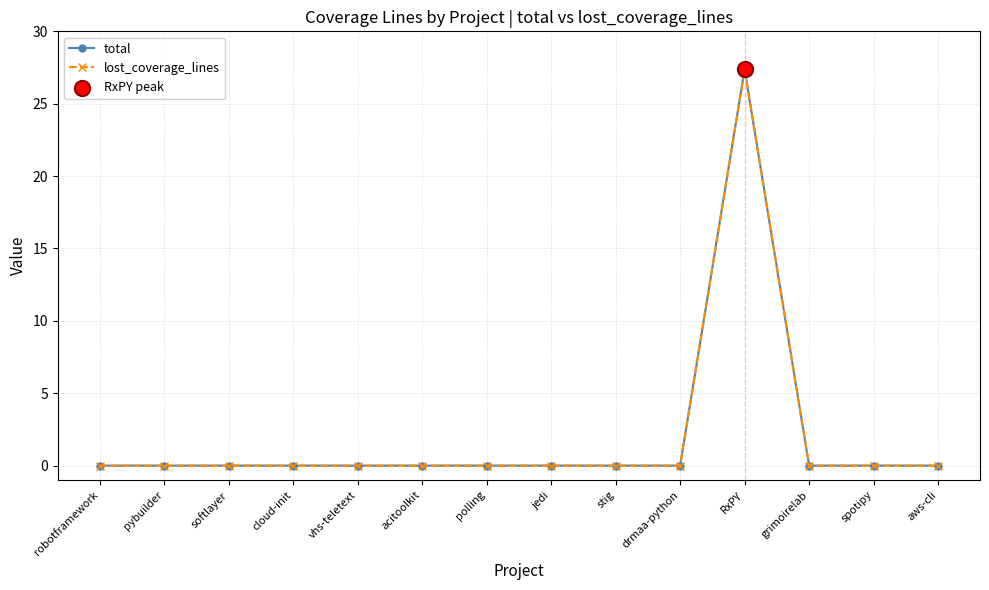

Does the chart have visible grid lines?

Yes